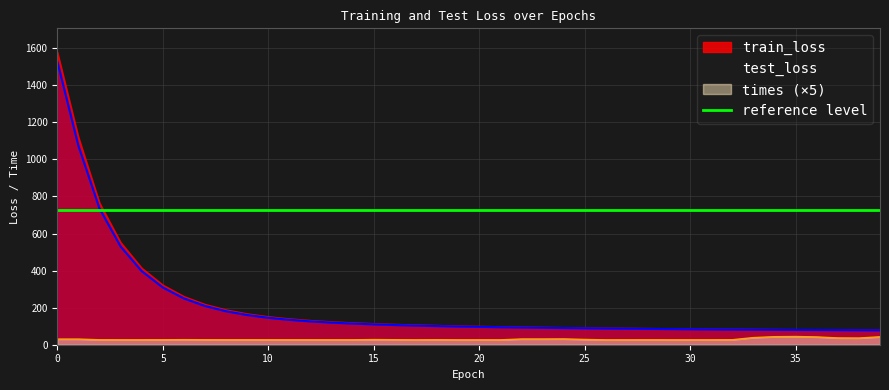

Is it true that test_loss equals 2063.7 at 0?

False